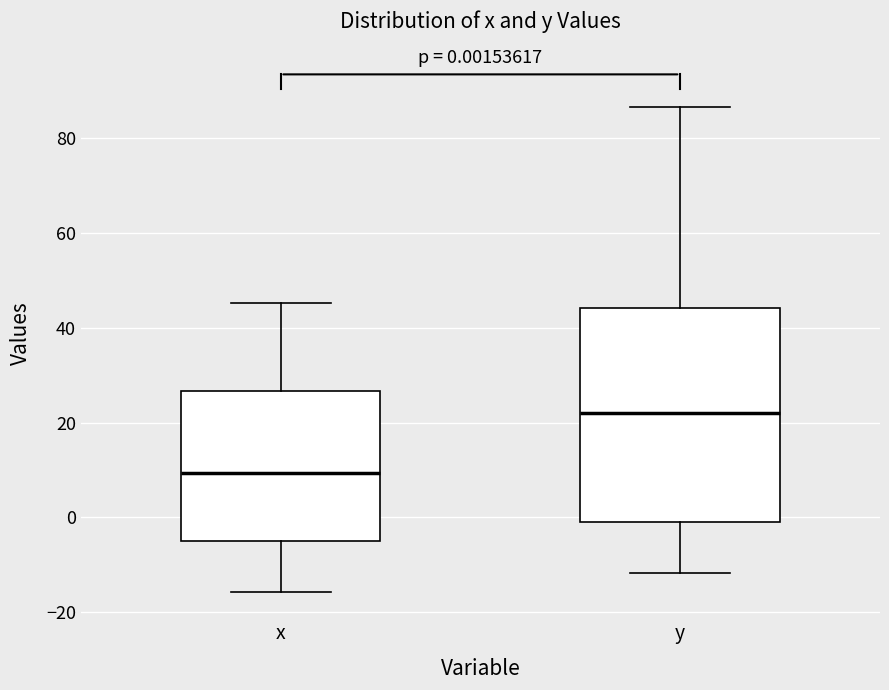

Comparing the boxes themselves (not the whiskers), which one is the tallest?

y